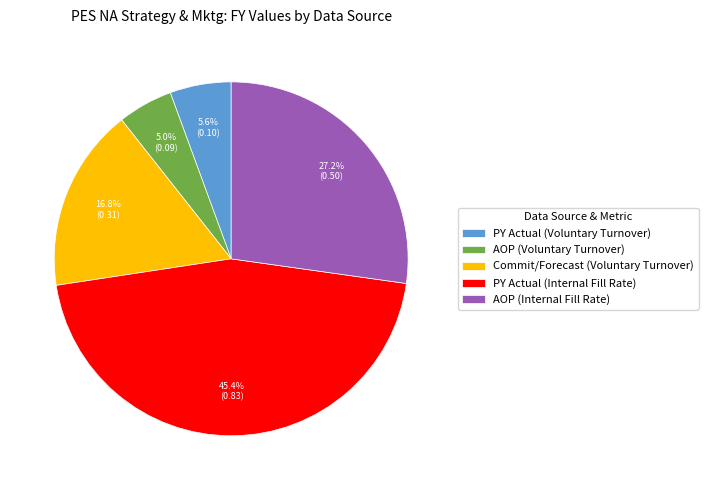

What percentage is the Commit/Forecast (Voluntary Turnover) slice, to the nearest percent?

17%